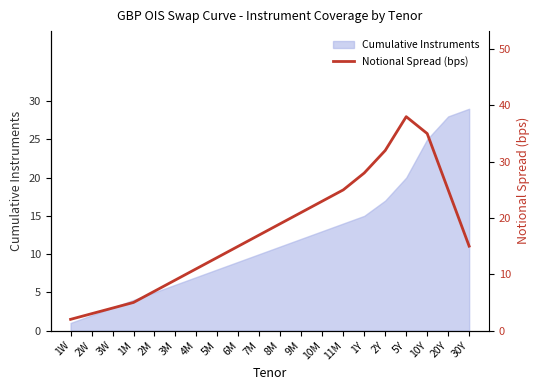

Reading left to right, extract all data points from this chart.

1W=2	2W=3	3W=4	1M=5	2M=7	3M=9	4M=11	5M=13	6M=15	7M=17	8M=19	9M=21	10M=23	11M=25	1Y=28	2Y=32	5Y=38	10Y=35	20Y=25	30Y=15